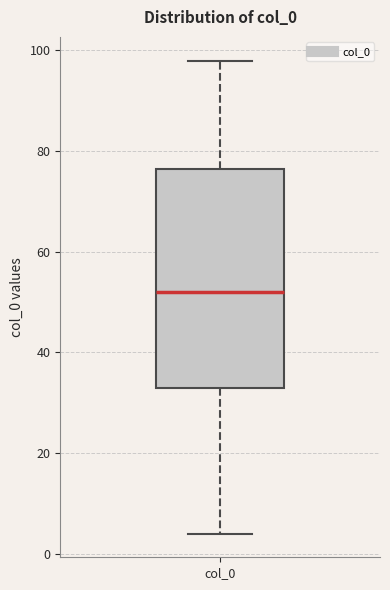

Where does the upper whisker of the box for col_0 end on the y-axis? The values are not printed on the chart, so give them approximately, as read against the axis.

98